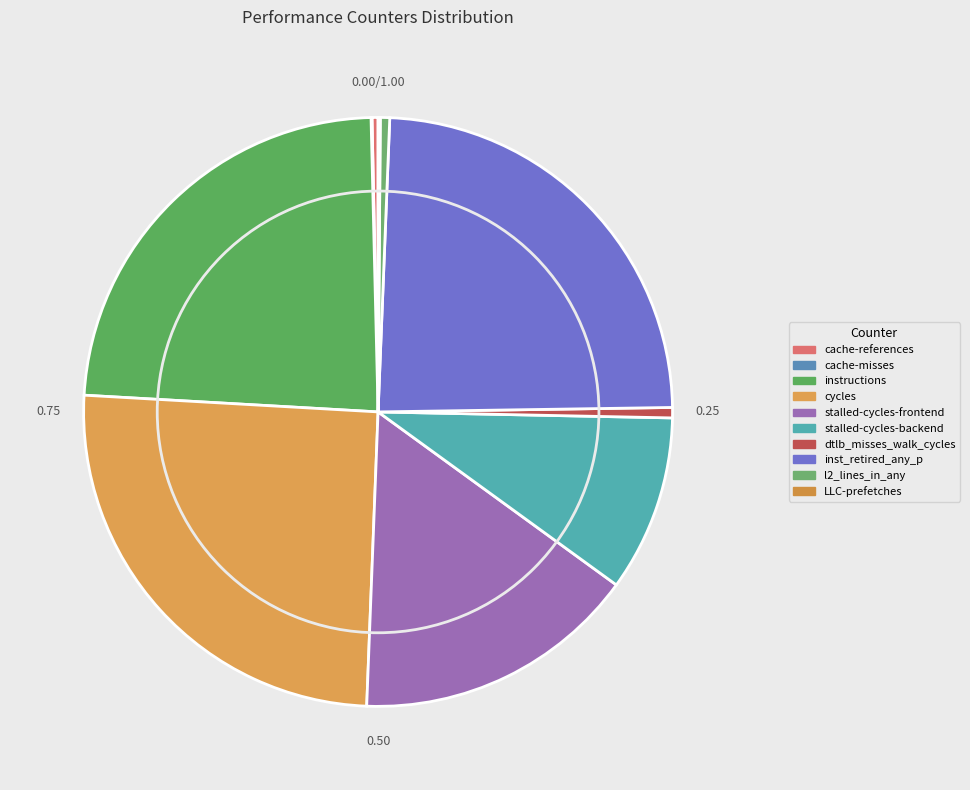

To the nearest percent, what is the difference between the largest and smallest slice percentages?

25%